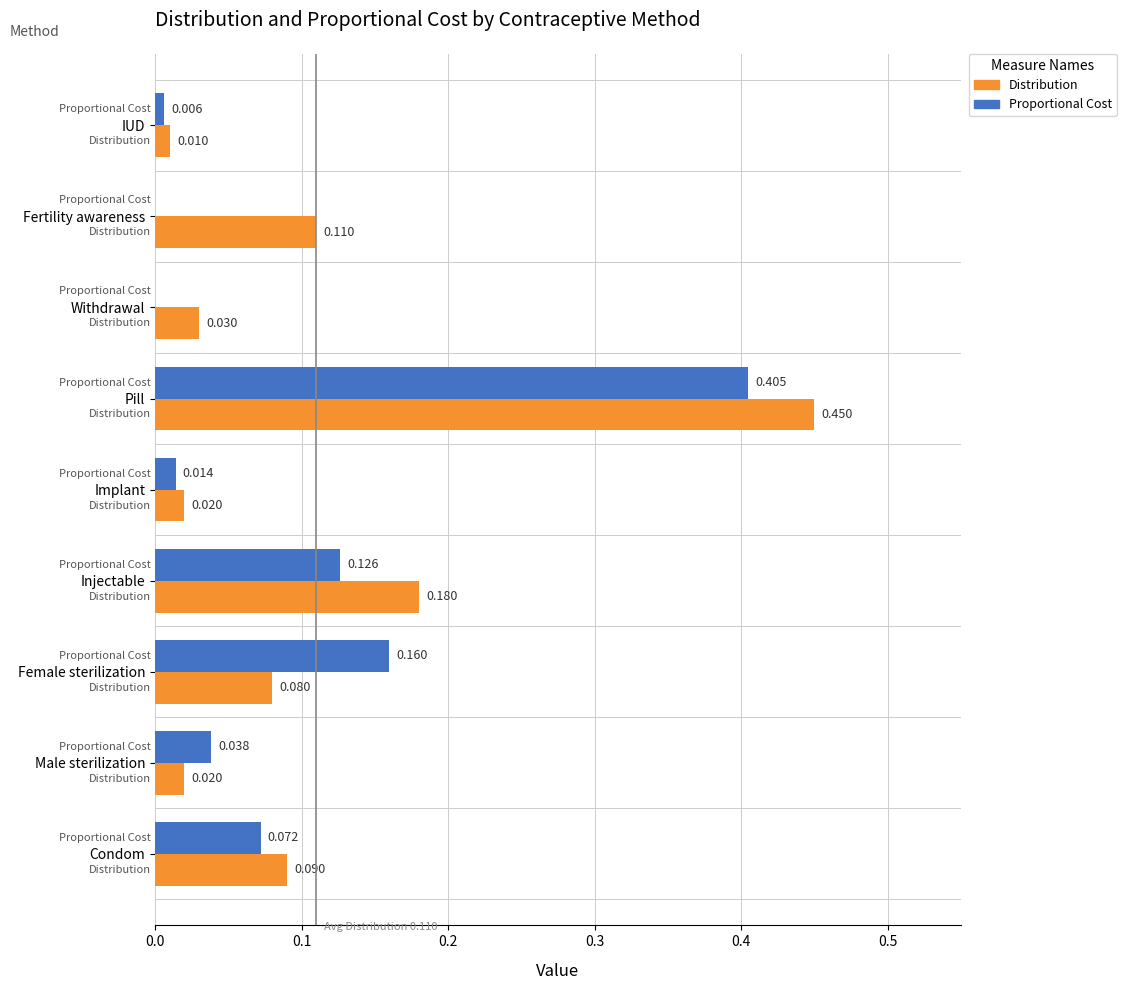

At which label is Distribution closest to 0?

IUD